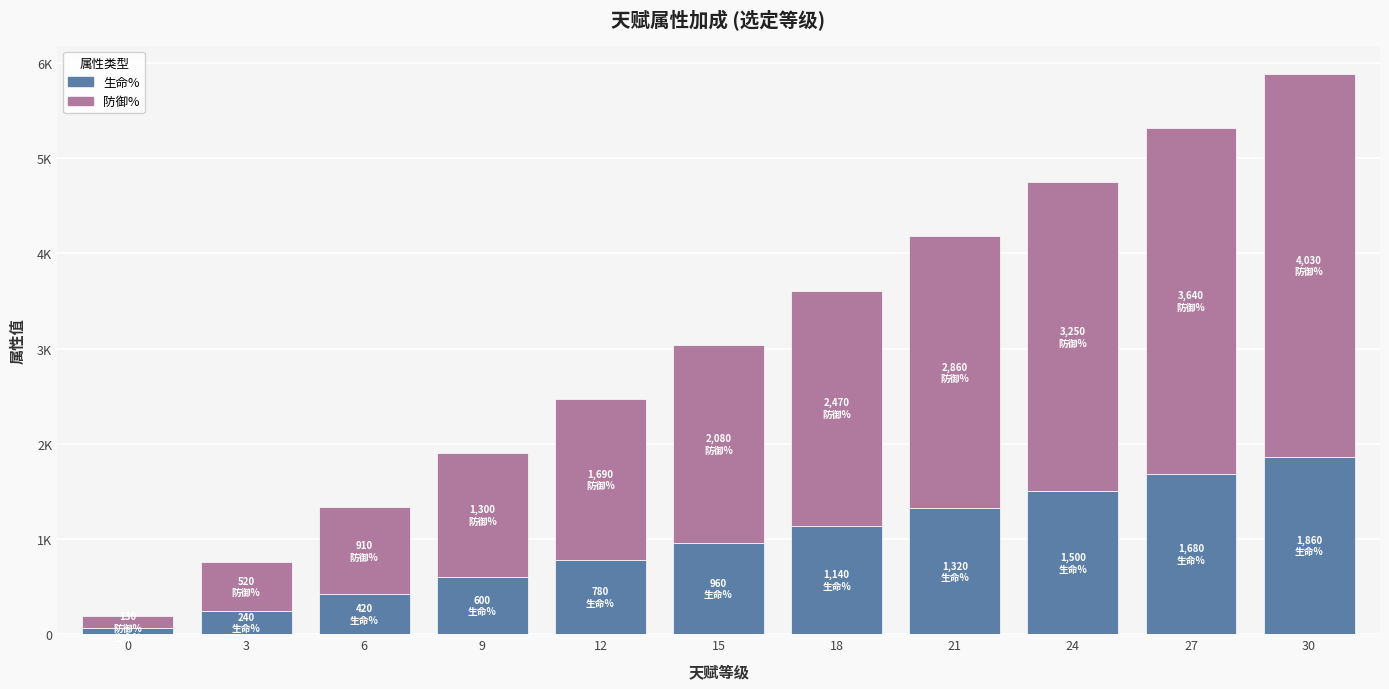

Does the chart contain any negative values?

No